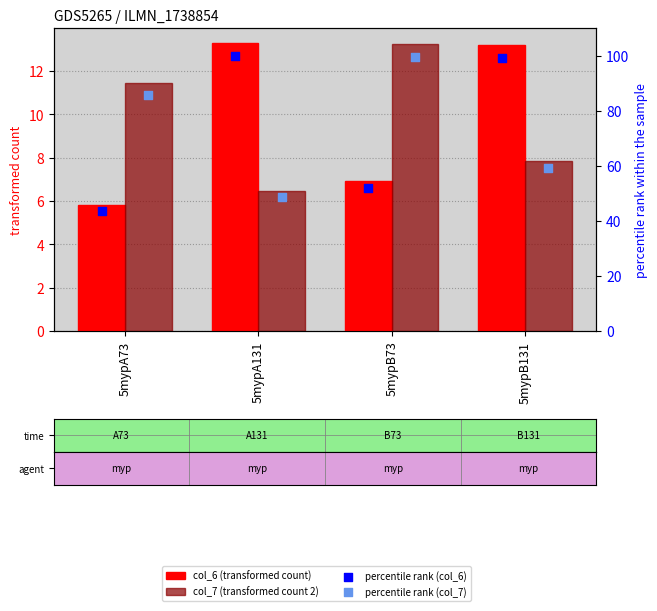

Which series has the widest spread of Y values?

percentile rank (col_6)